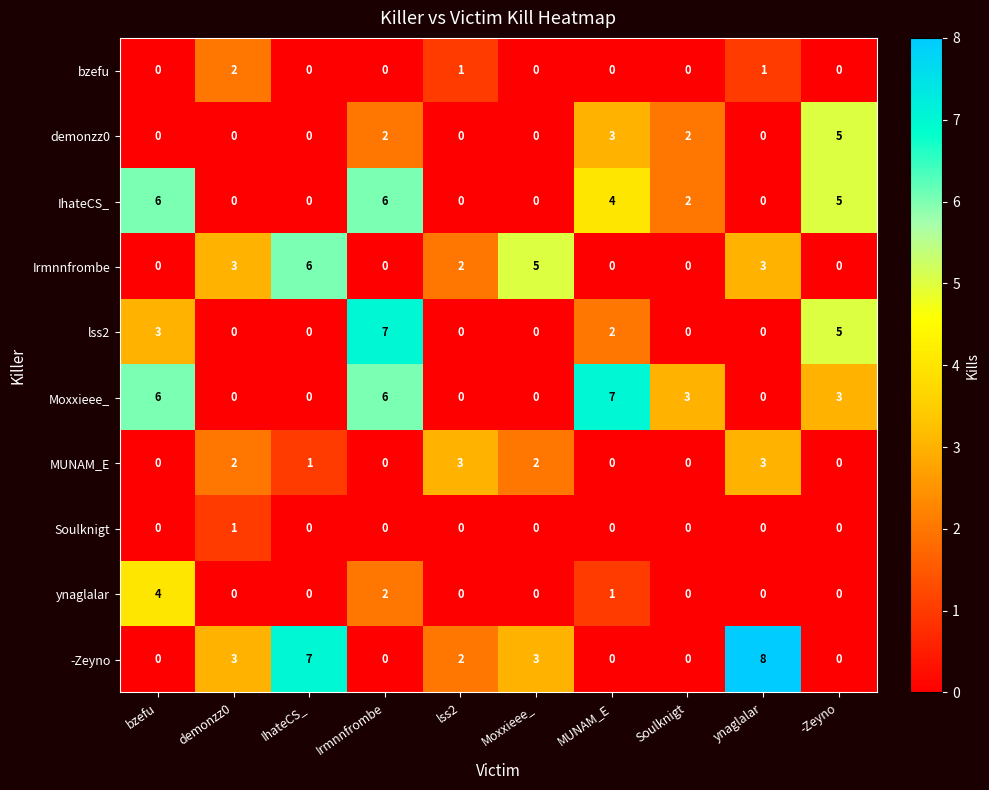

Is the value of MUNAM_E at Moxxieee_ greater than the value of IhateCS_ at MUNAM_E?

No